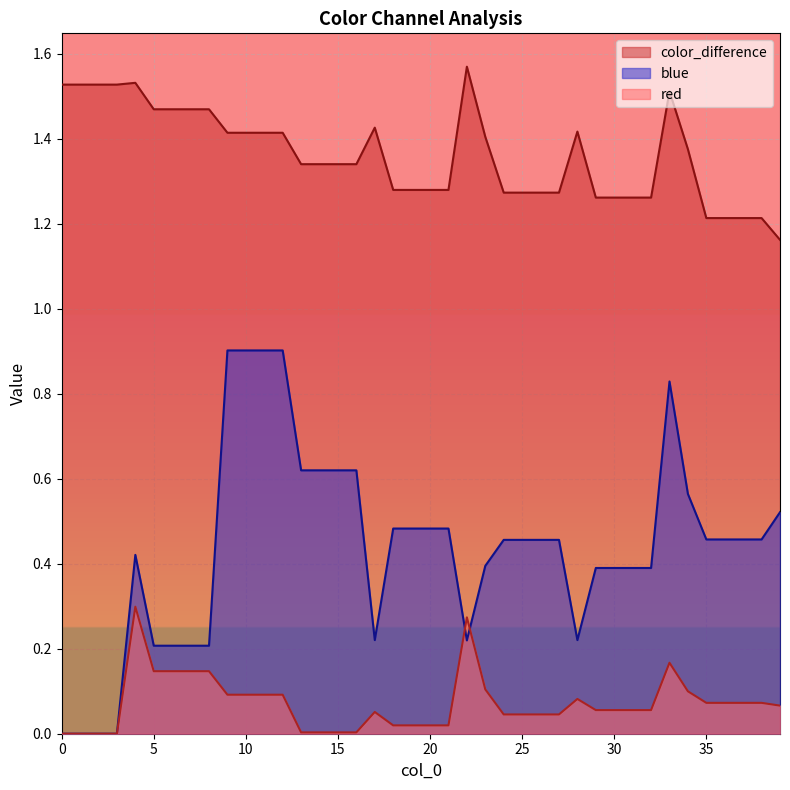

At 29, list the series in order from largest to smallest.

color_difference, blue, red